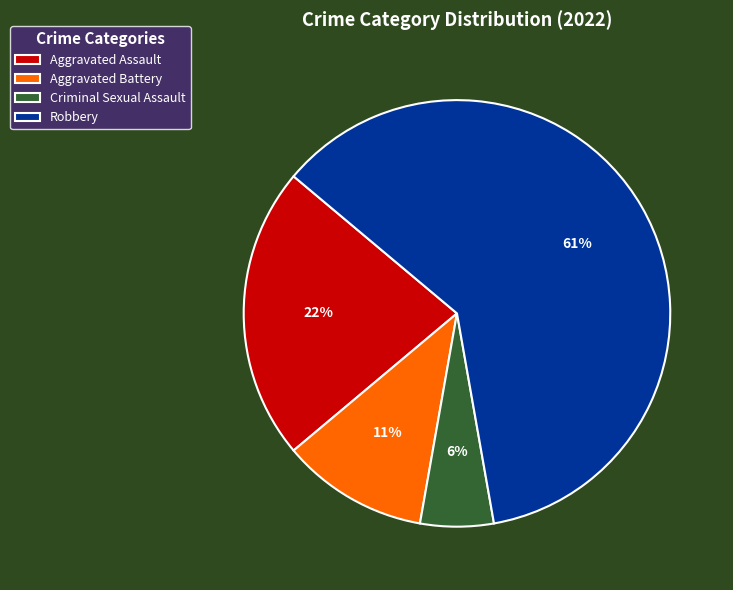

Between Criminal Sexual Assault and Aggravated Assault, which is larger?

Aggravated Assault